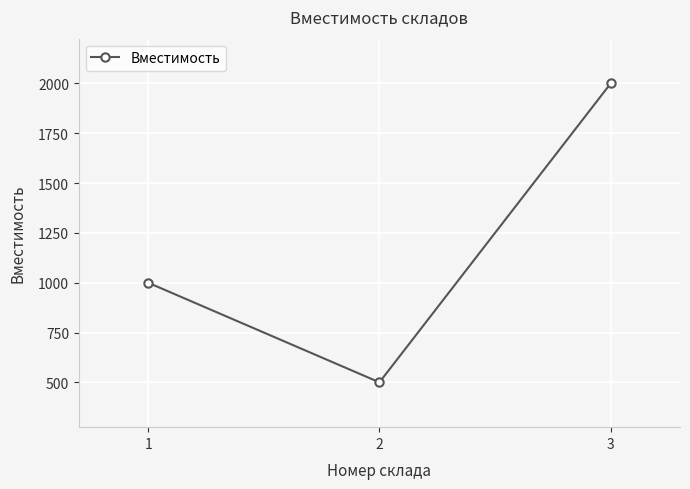

What is the difference between the maximum and minimum values?

1500